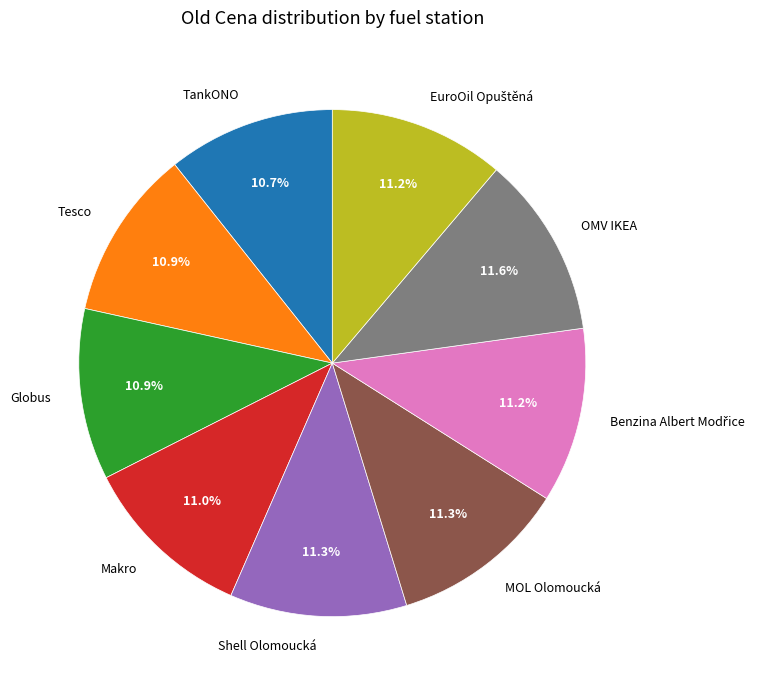

What is the ratio of the value at Tesco to the value at Makro?

1.0